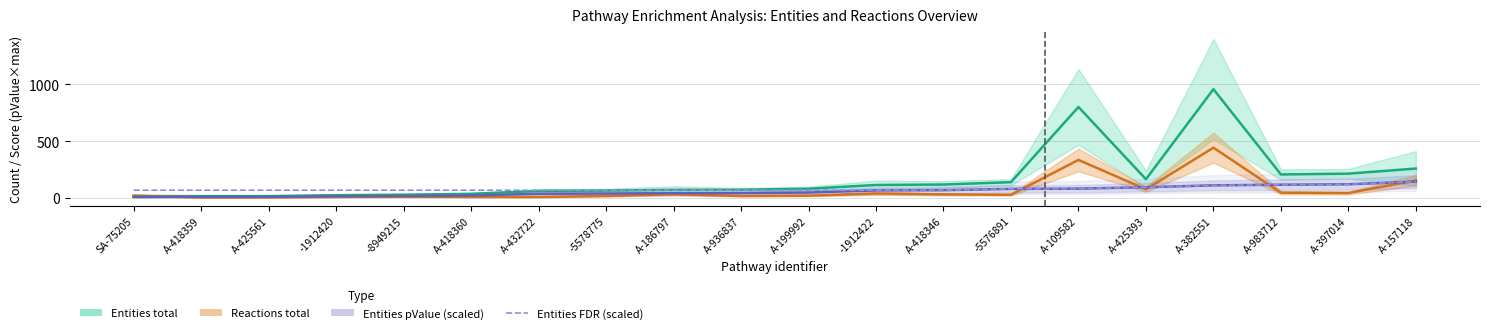

Is it true that Reactions total equals 461.7 at A-109582?

False